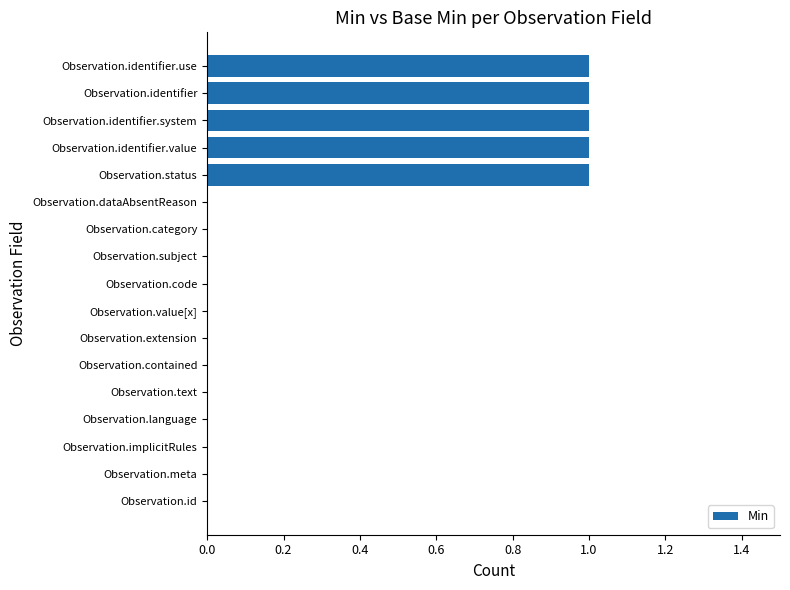

What is the sum of all values?

5